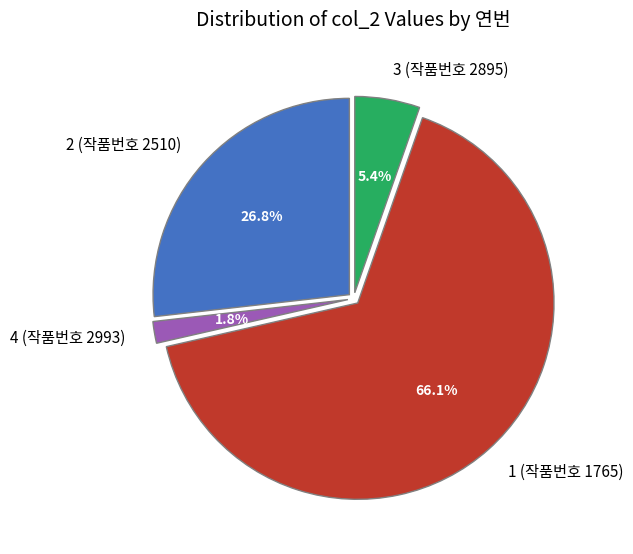

What is the ratio of the value at 1 (작품번호 1765) to the value at 2 (작품번호 2510)?

2.5